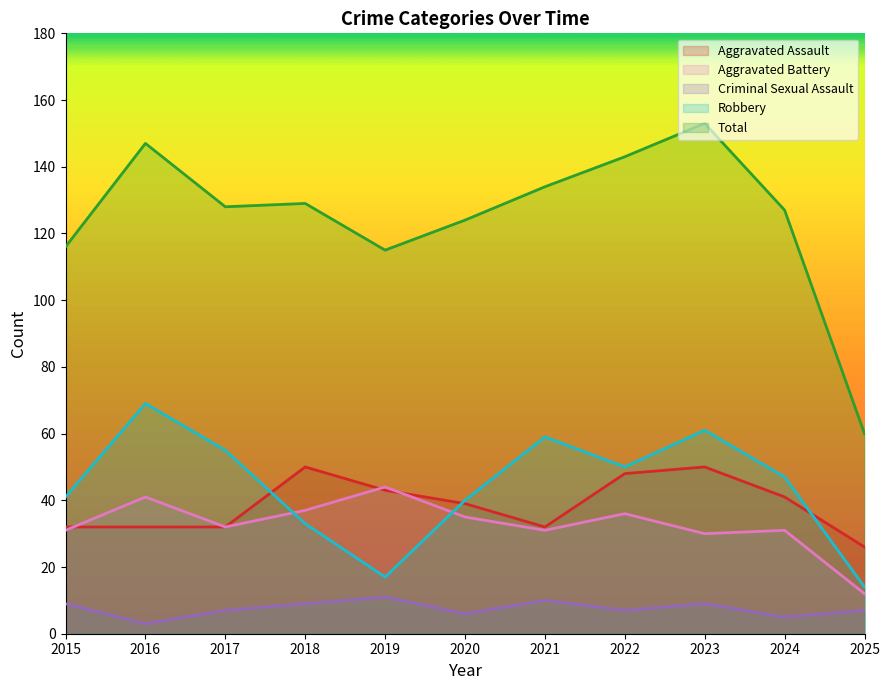

Is it true that Criminal Sexual Assault equals 7 at 2025?

True